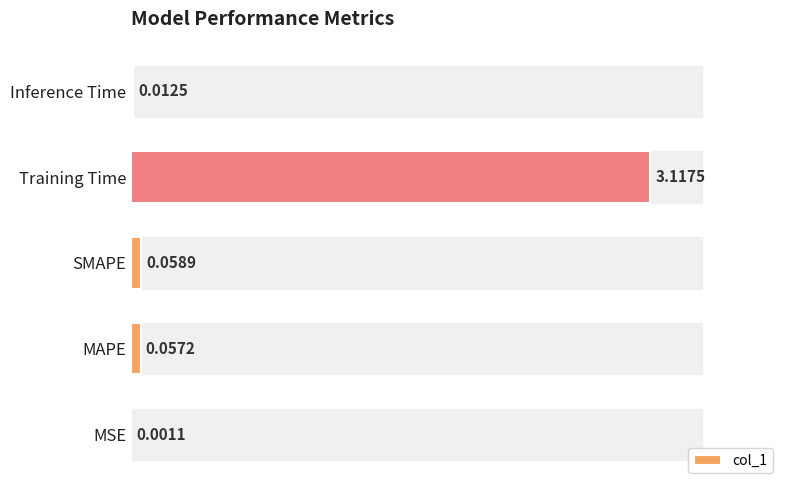

Are the bars grouped side by side (vs. stacked)?

No